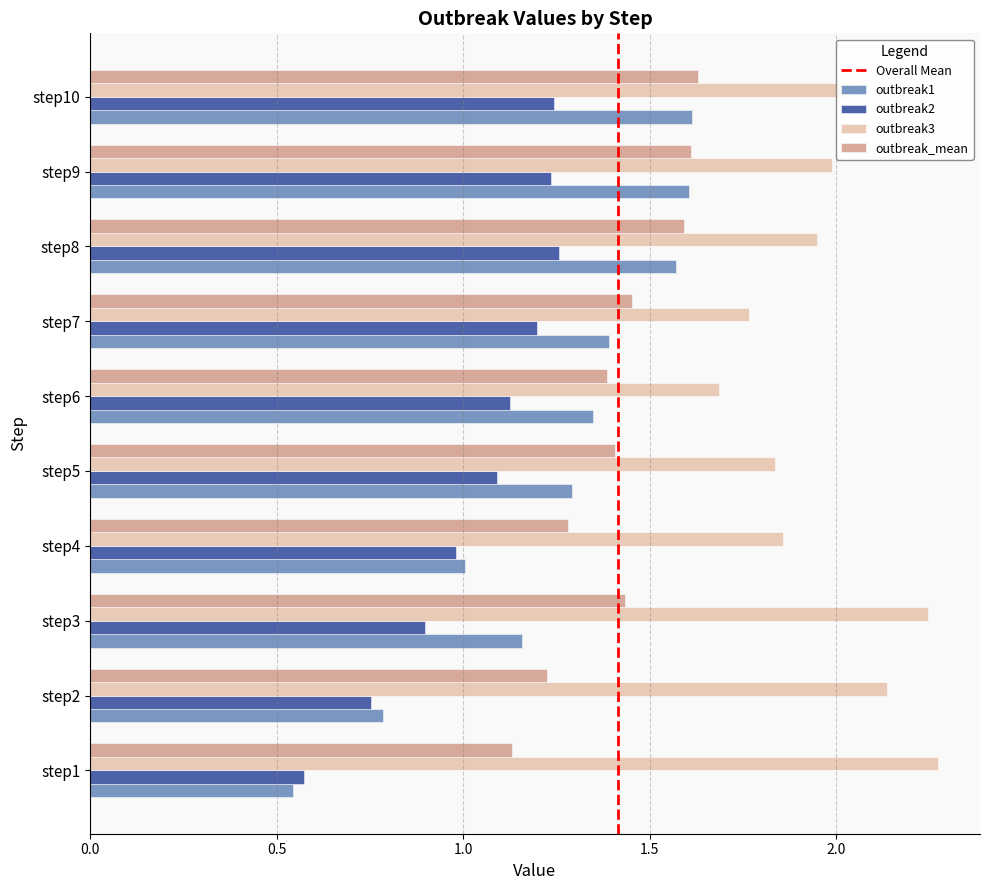

Which series has the widest spread of values?

outbreak1